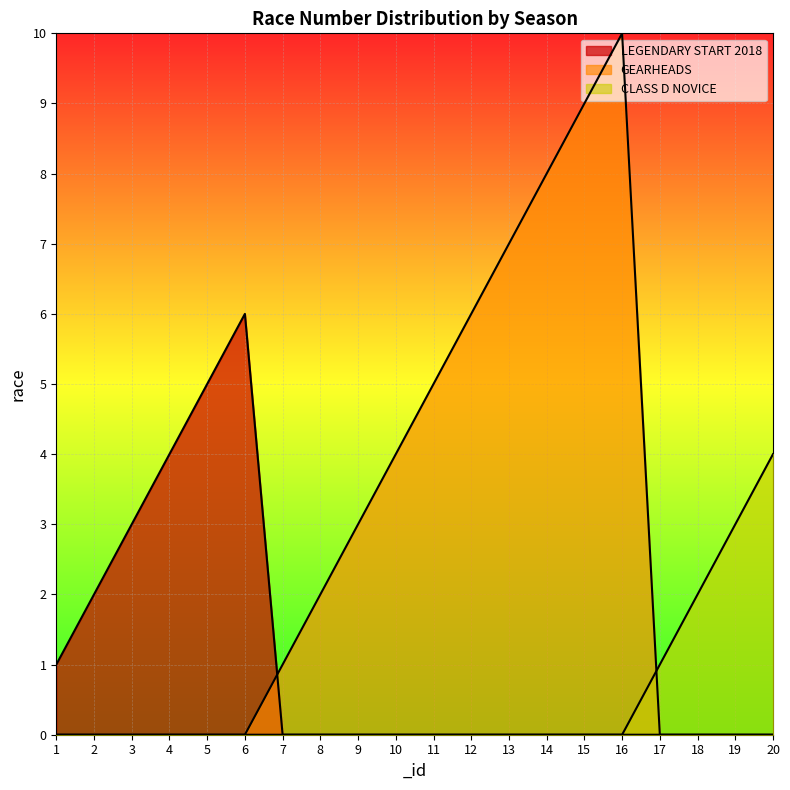

What is the approximate value at 15?

9